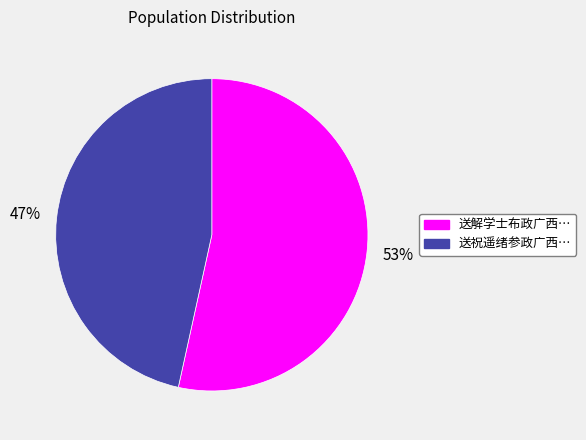

Is there a majority slice in this chart?

Yes